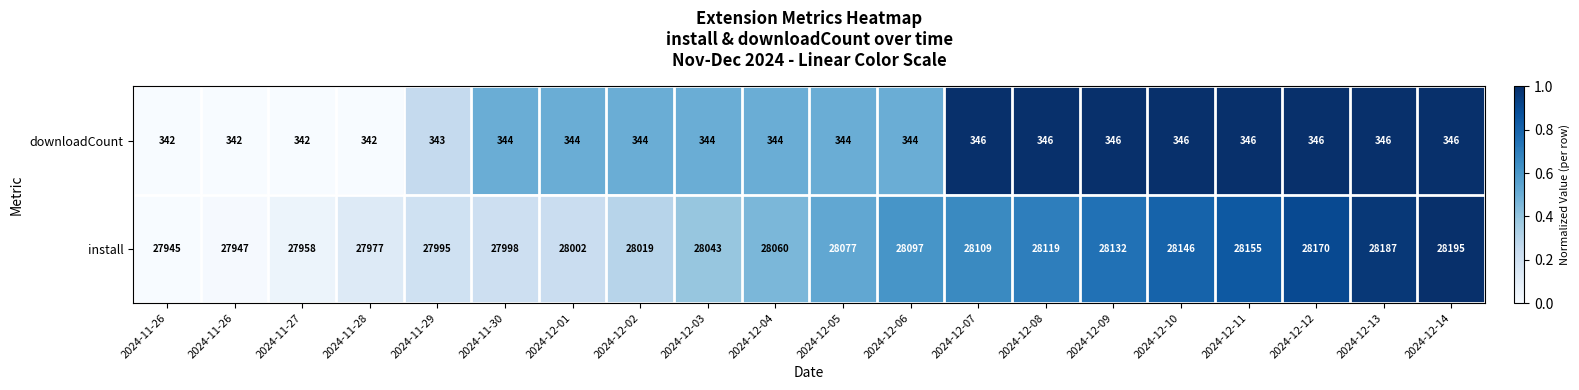

How many data points does each series have?

20